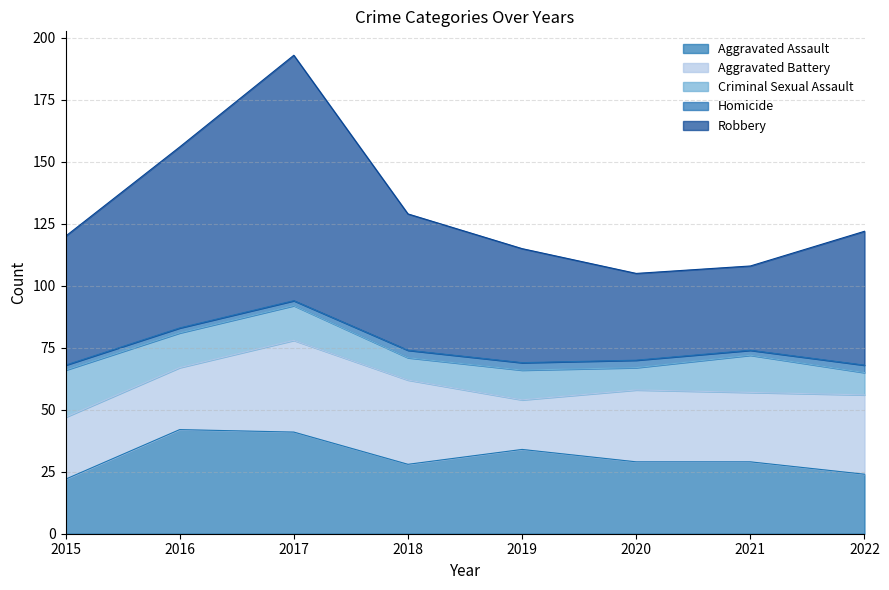

Does the chart display data point markers on the line(s)?

No